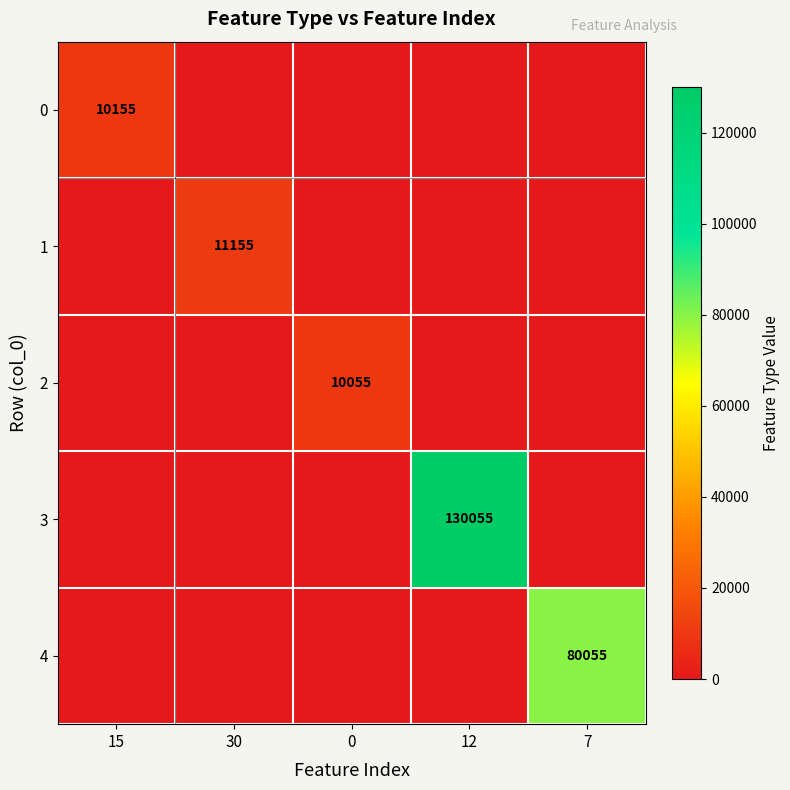

True or false: 3 has a value of 189762 at 12.

False